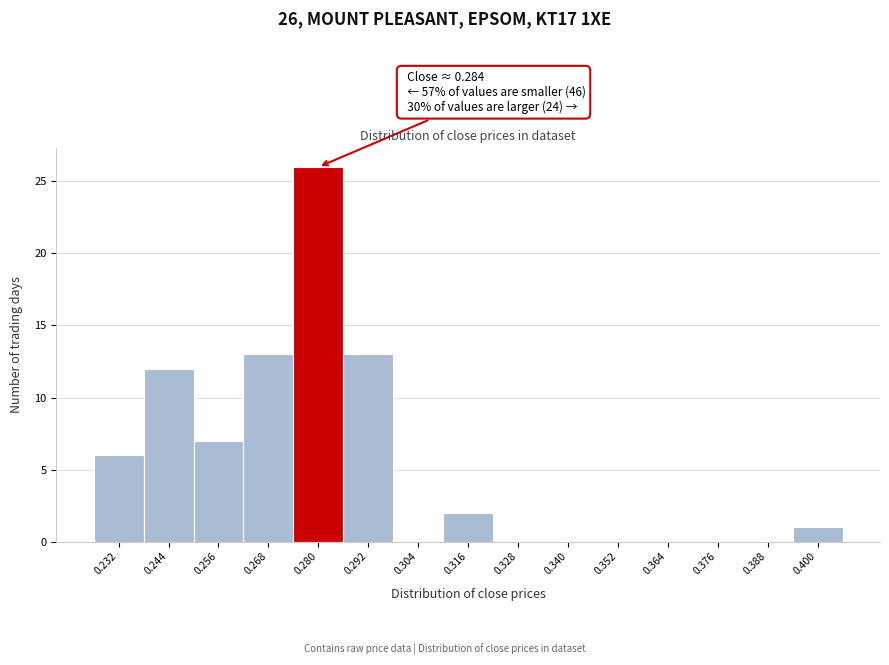

Reading left to right, transcribe all the data shown in this chart.

0.232=6	0.244=12	0.256=7	0.268=13	0.280=26	0.292=13	0.304=0	0.316=2	0.328=0	0.340=0	0.352=0	0.364=0	0.376=0	0.388=0	0.400=1